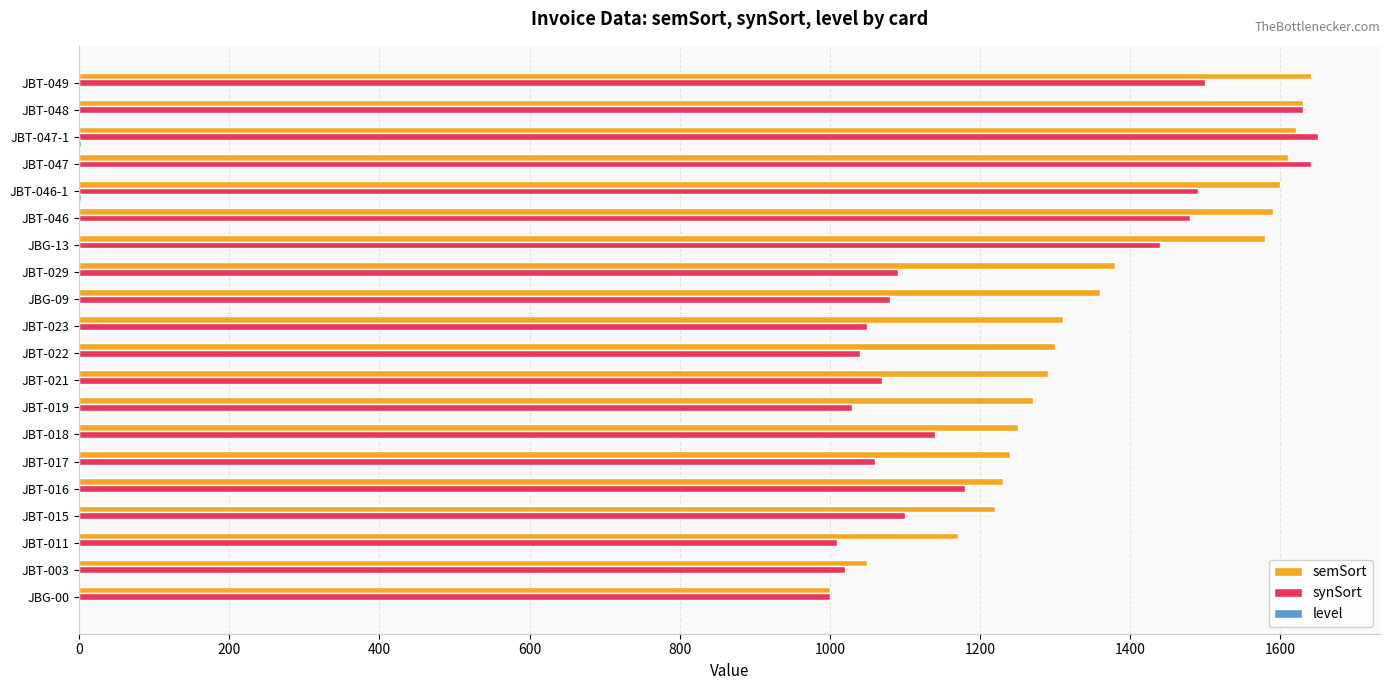

Which series has the largest total across all categories?

semSort